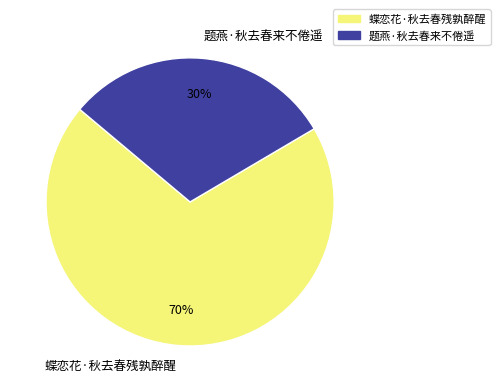

Approximately how many times larger is the value at 蝶恋花·秋去春残孰醉醒 compared to 题燕·秋去春来不倦遥?

2.3